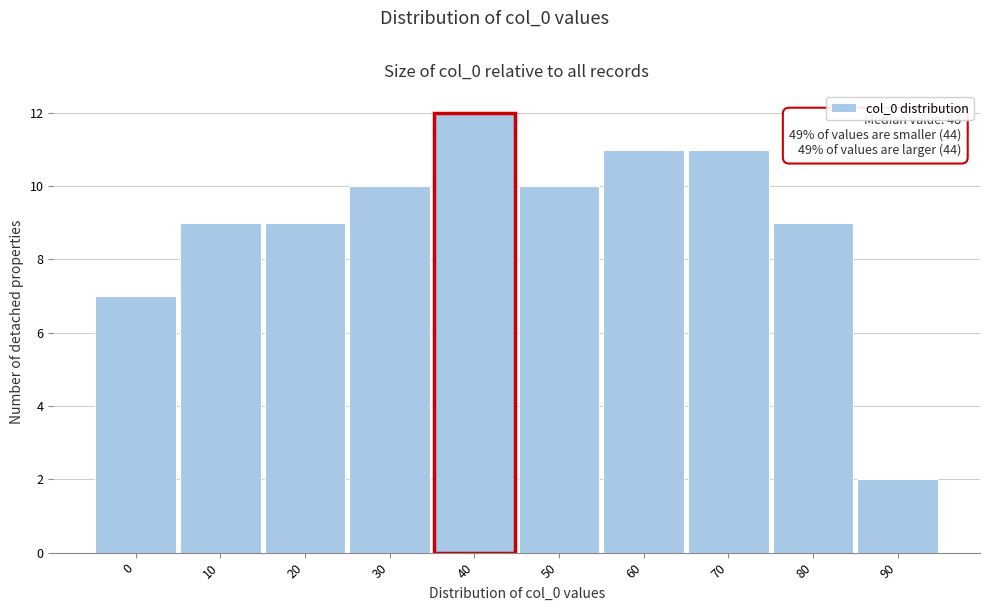

Reading right to left, extract all data points from this chart.

2	9	11	11	10	12	10	9	9	7